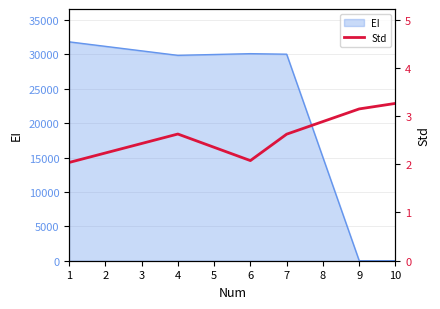

True or false: there are more than 1 points higher than both neighbors.

False